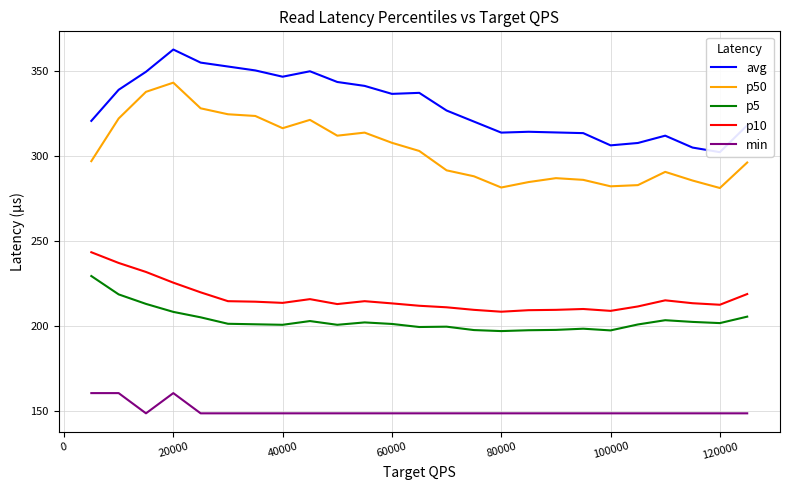

What is the highest value of the p50 series?

343.4